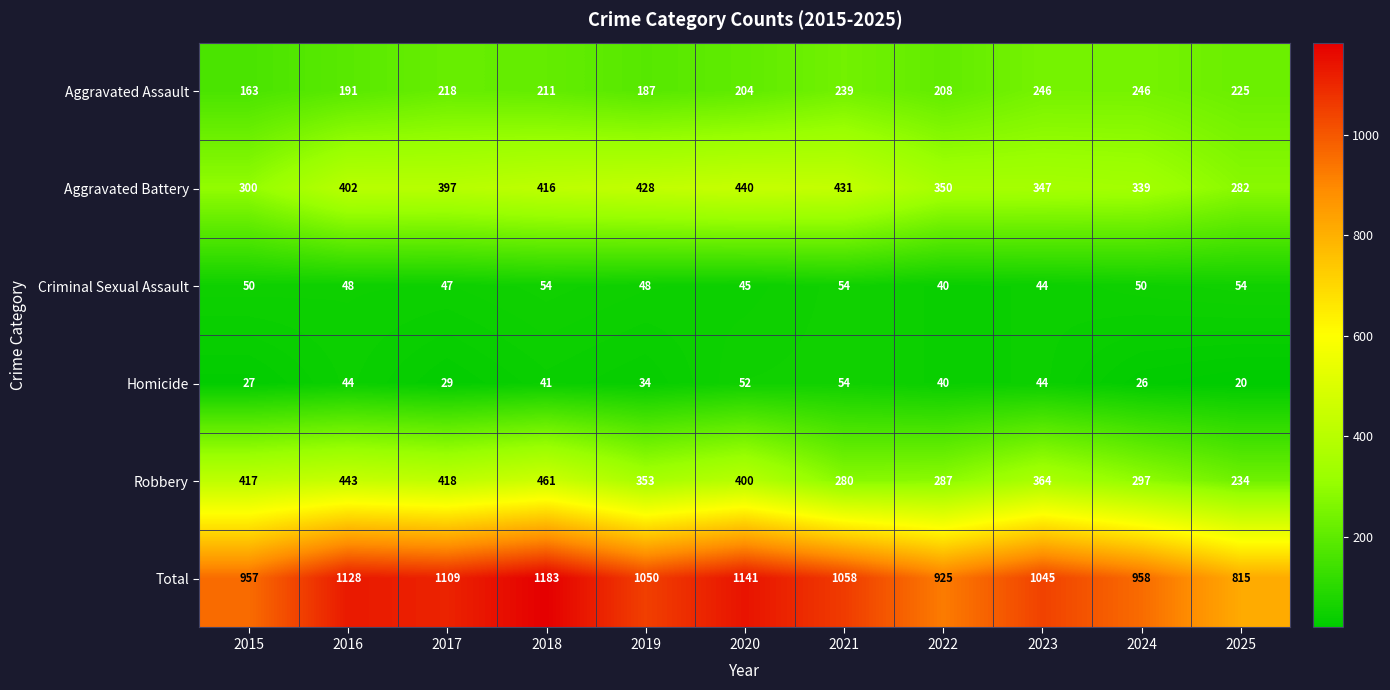

What is the approximate value of Aggravated Battery at 2019, to the nearest 50?

450